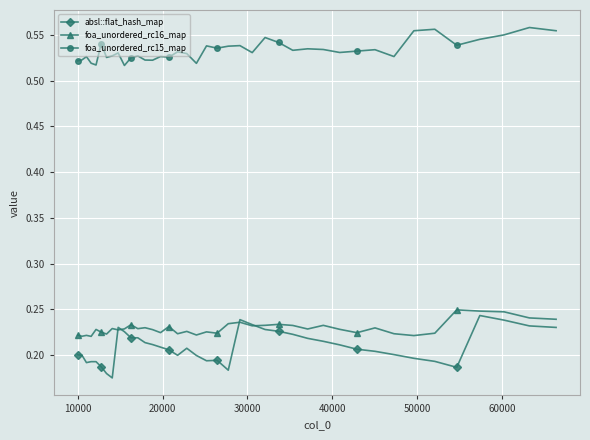

Does the chart have visible grid lines?

Yes